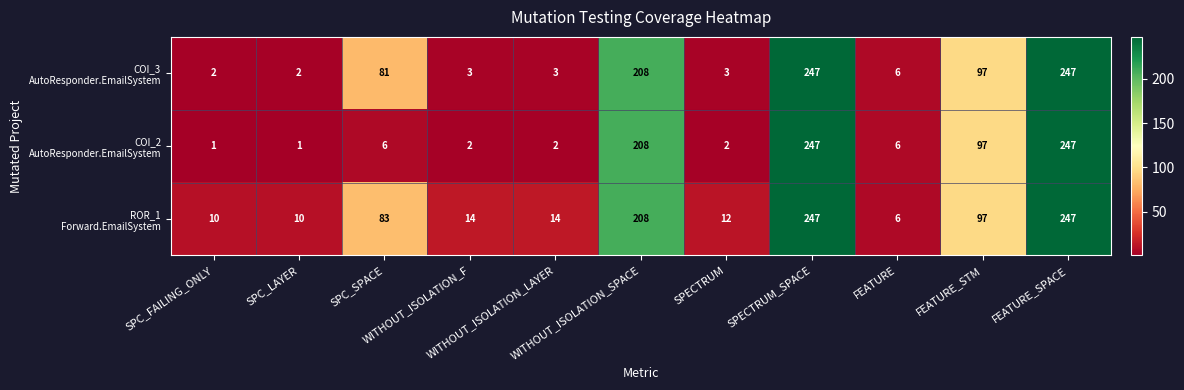

How many data points does each series have?

11